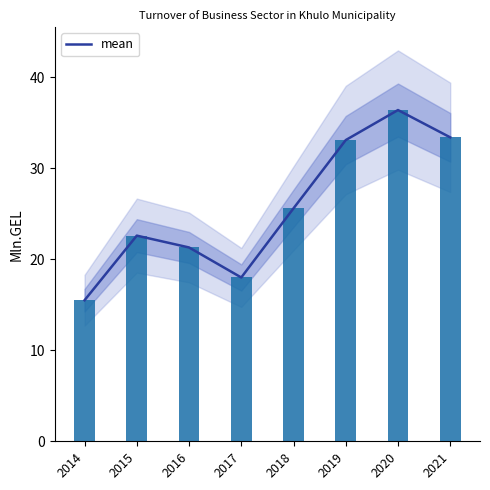

Reading right to left, extract all data points from this chart.

33.4	36.4	33.1	25.6	18.0	21.3	22.6	15.5